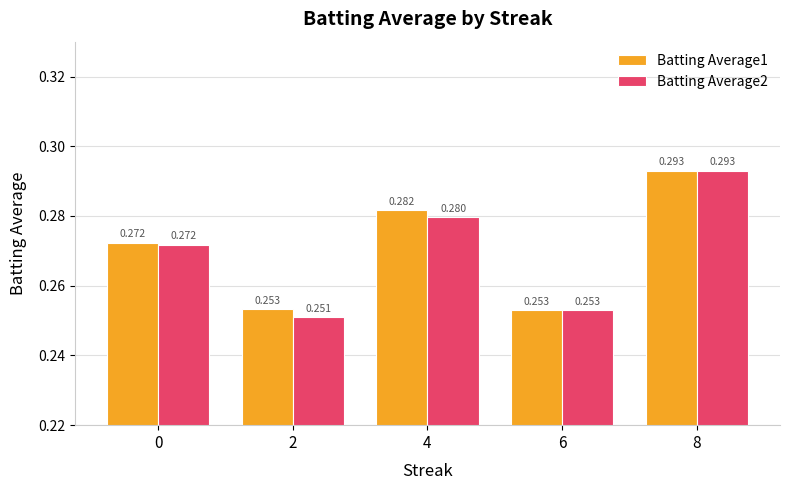

Which series has the widest spread of values?

Batting Average2